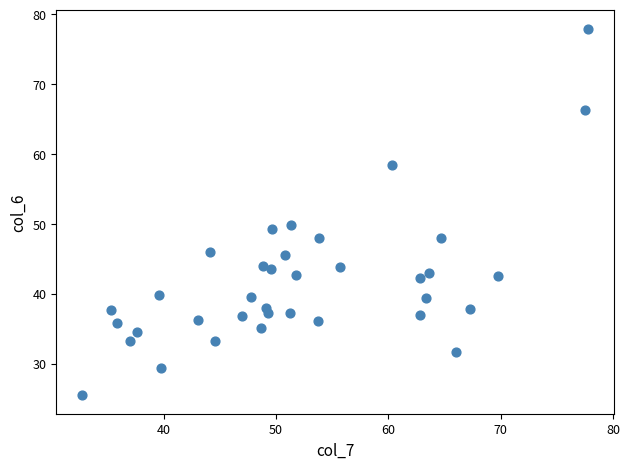

What is the range of Y values (max minus min)?

52.5